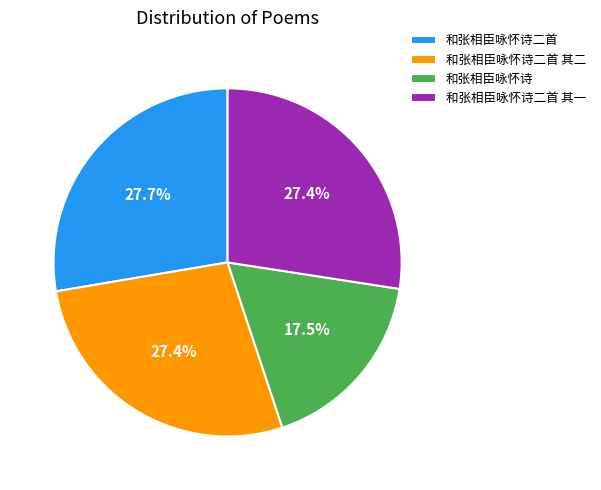

Is the sum of 和张相臣咏怀诗二首 其一 and 和张相臣咏怀诗二首 greater than half?

Yes